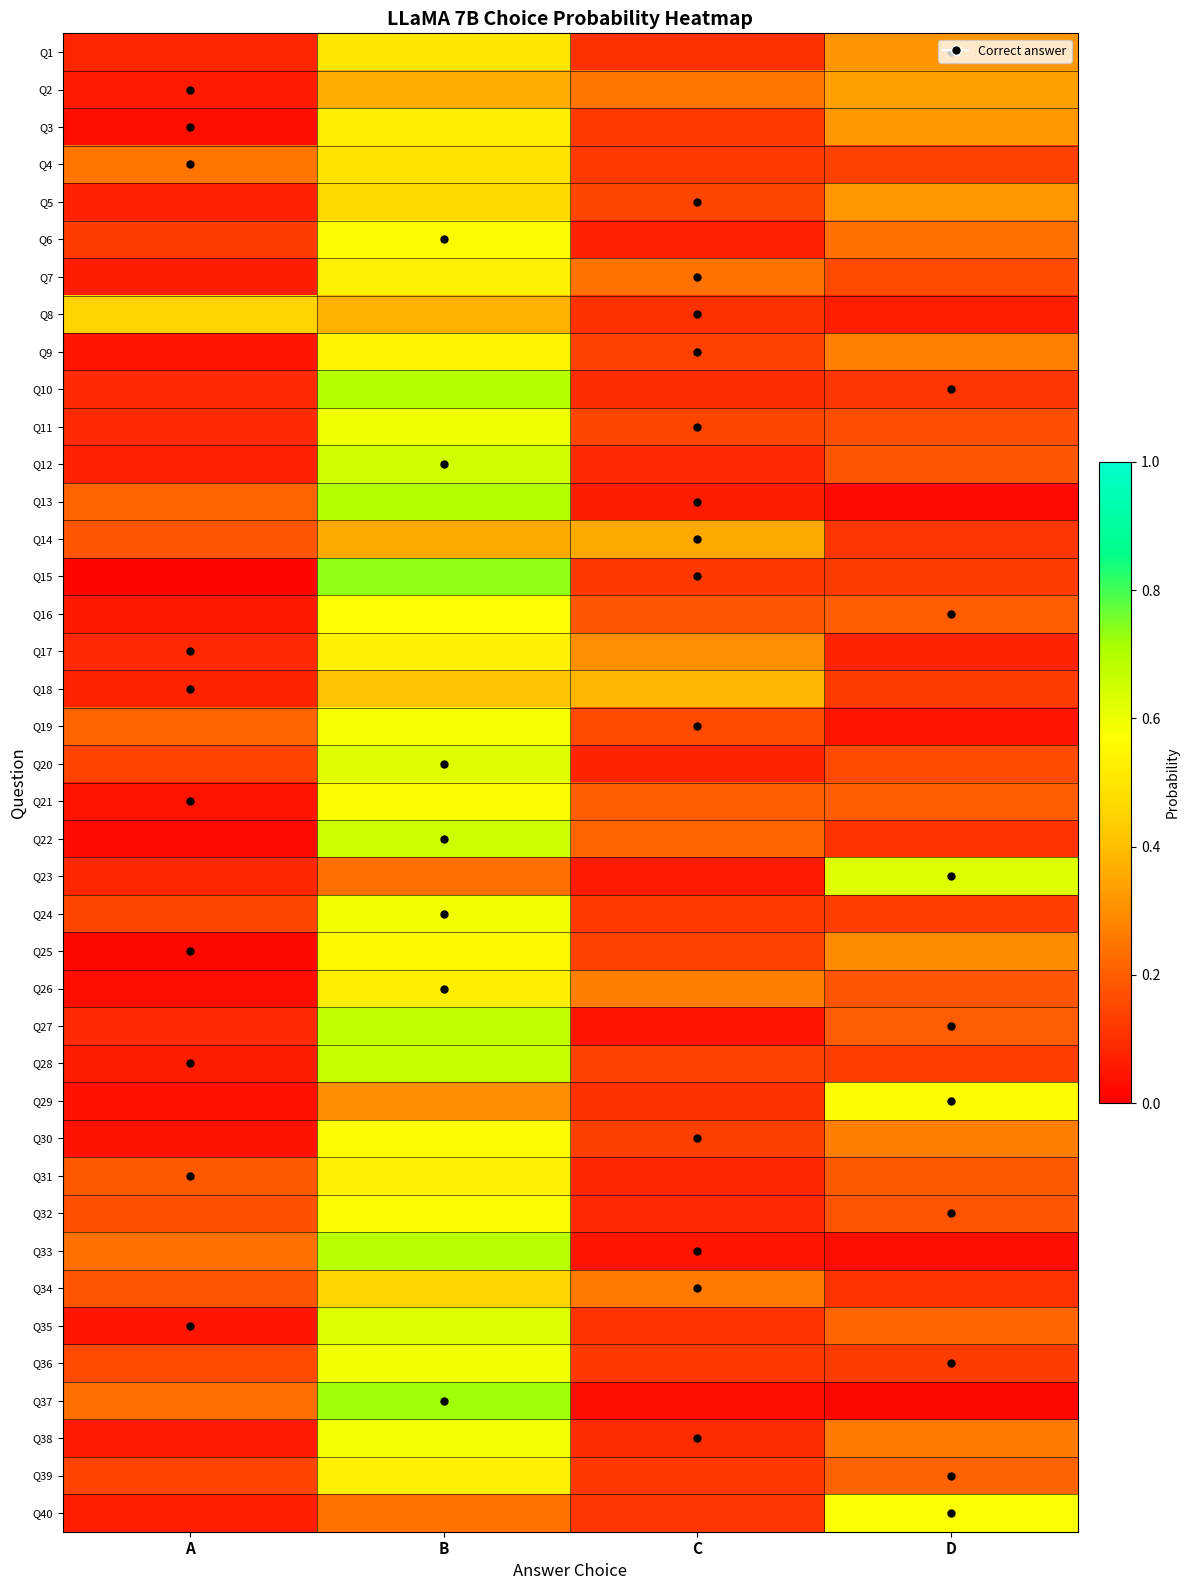

Which has a higher value, D or A?

D